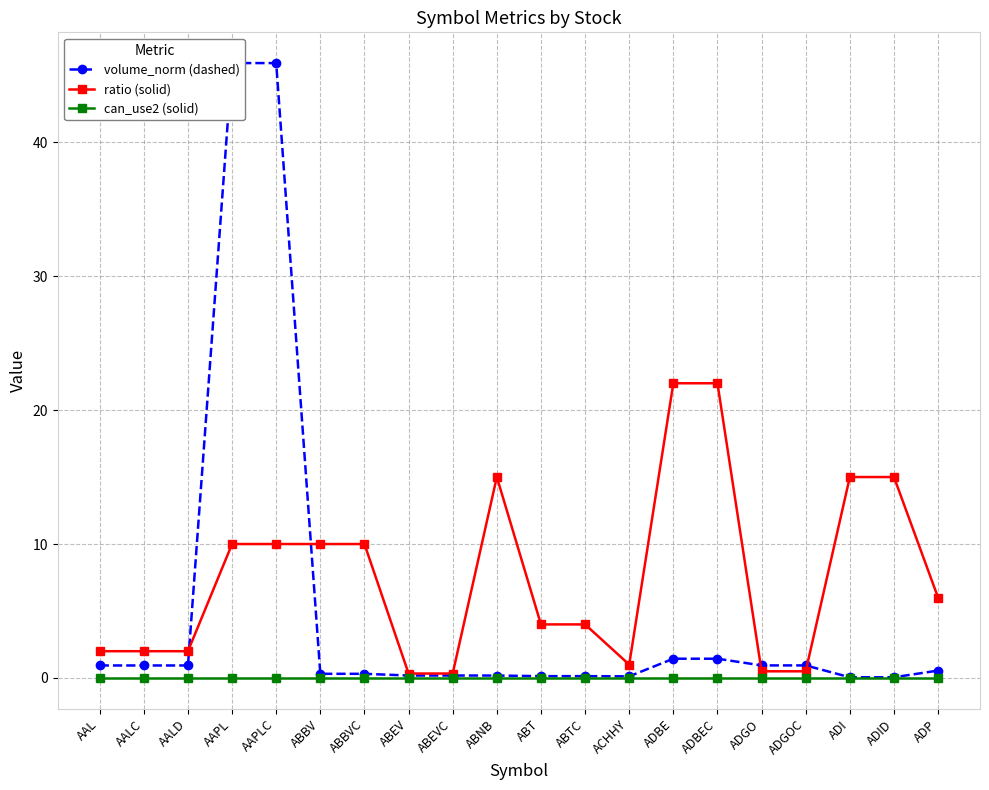

True or false: can_use2 (solid) and ratio (solid) cross at least once.

False